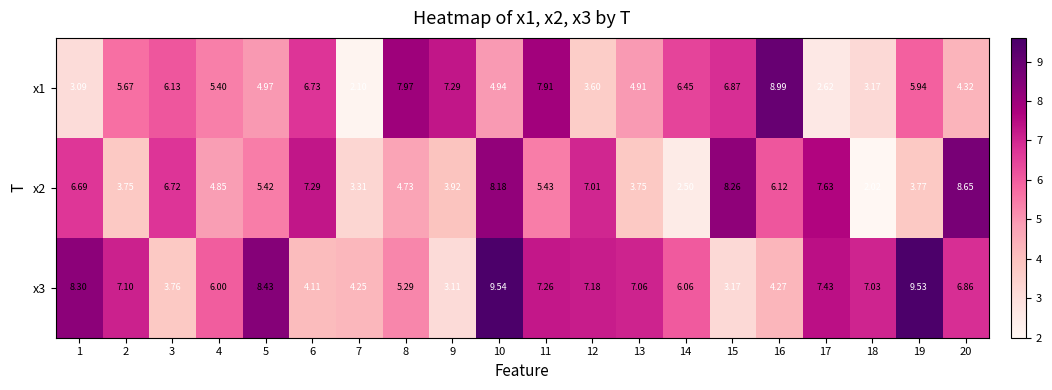

Count the number of categories in the chart.

20